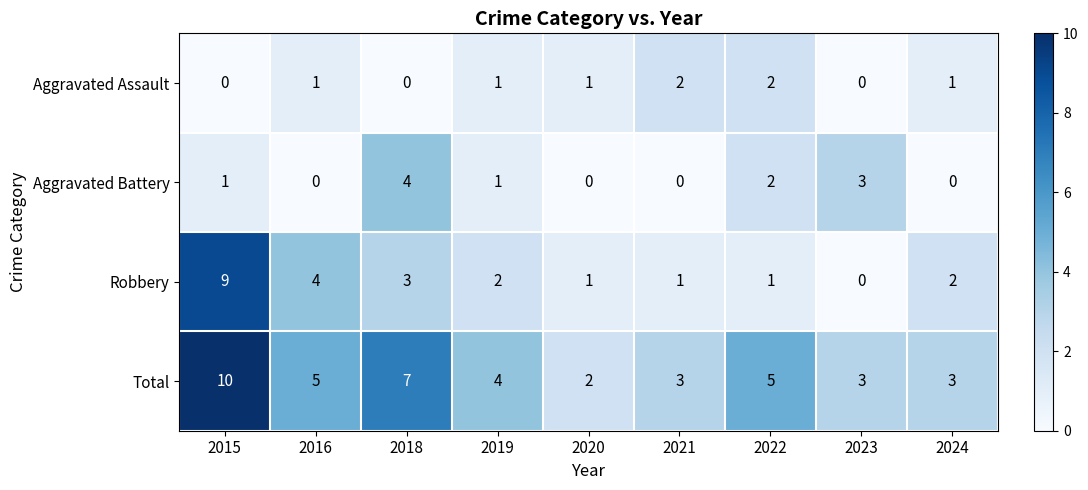

What is the maximum value for Aggravated Battery?

4